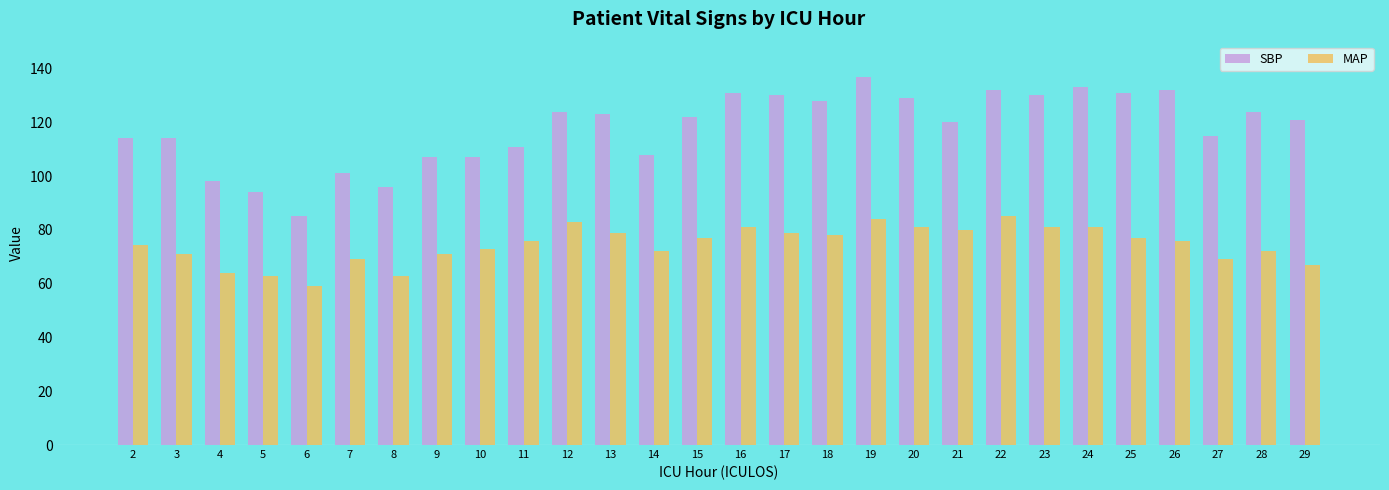

Rank the series by their average value, from highest to lowest.

SBP, MAP